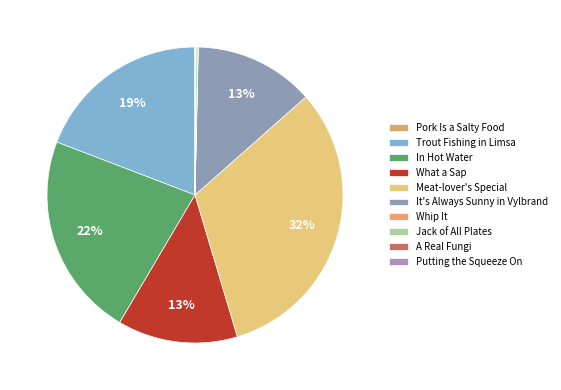

Does What a Sap account for over 50% of the chart?

No